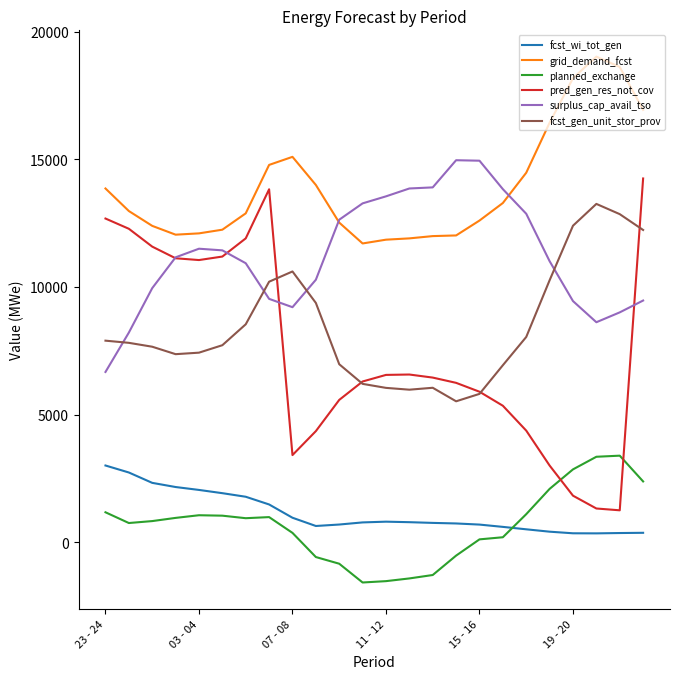

List the series in order of their peak value, highest first.

grid_demand_fcst, surplus_cap_avail_tso, pred_gen_res_not_cov, fcst_gen_unit_stor_prov, planned_exchange, fcst_wi_tot_gen